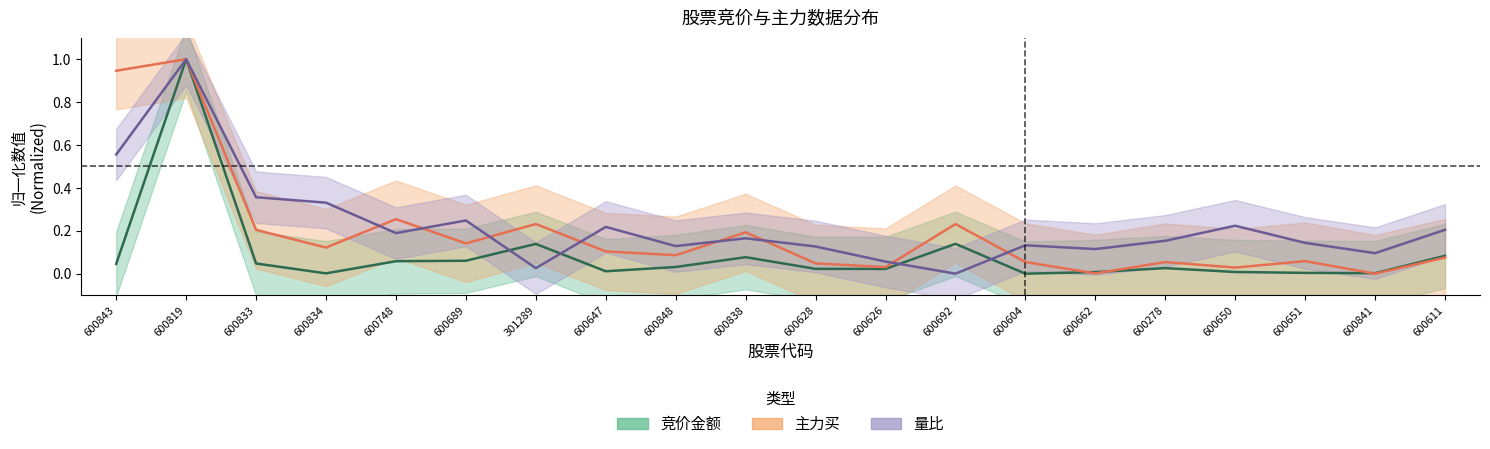

What is the difference between the maximum and minimum values in the 竞价金额 series?

1.0